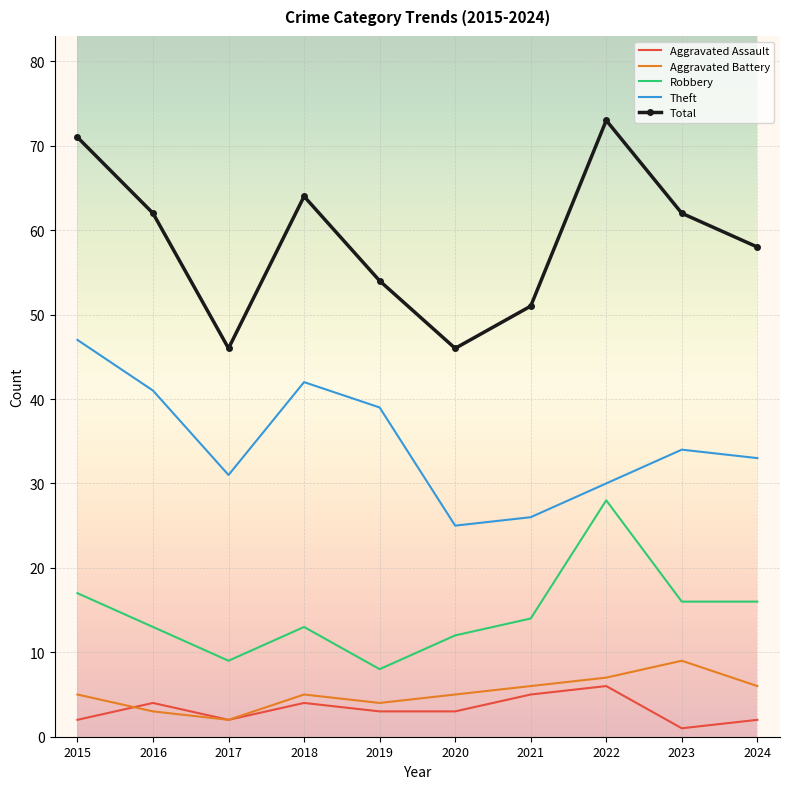

Reading left to right, list all the values displayed in this chart.

Aggravated Assault: 2015=2	2016=4	2017=2	2018=4	2019=3	2020=3	2021=5	2022=6	2023=1	2024=2
Aggravated Battery: 2015=5	2016=3	2017=2	2018=5	2019=4	2020=5	2021=6	2022=7	2023=9	2024=6
Robbery: 2015=17	2016=13	2017=9	2018=13	2019=8	2020=12	2021=14	2022=28	2023=16	2024=16
Theft: 2015=47	2016=41	2017=31	2018=42	2019=39	2020=25	2021=26	2022=30	2023=34	2024=33
Total: 2015=71	2016=62	2017=46	2018=64	2019=54	2020=46	2021=51	2022=73	2023=62	2024=58